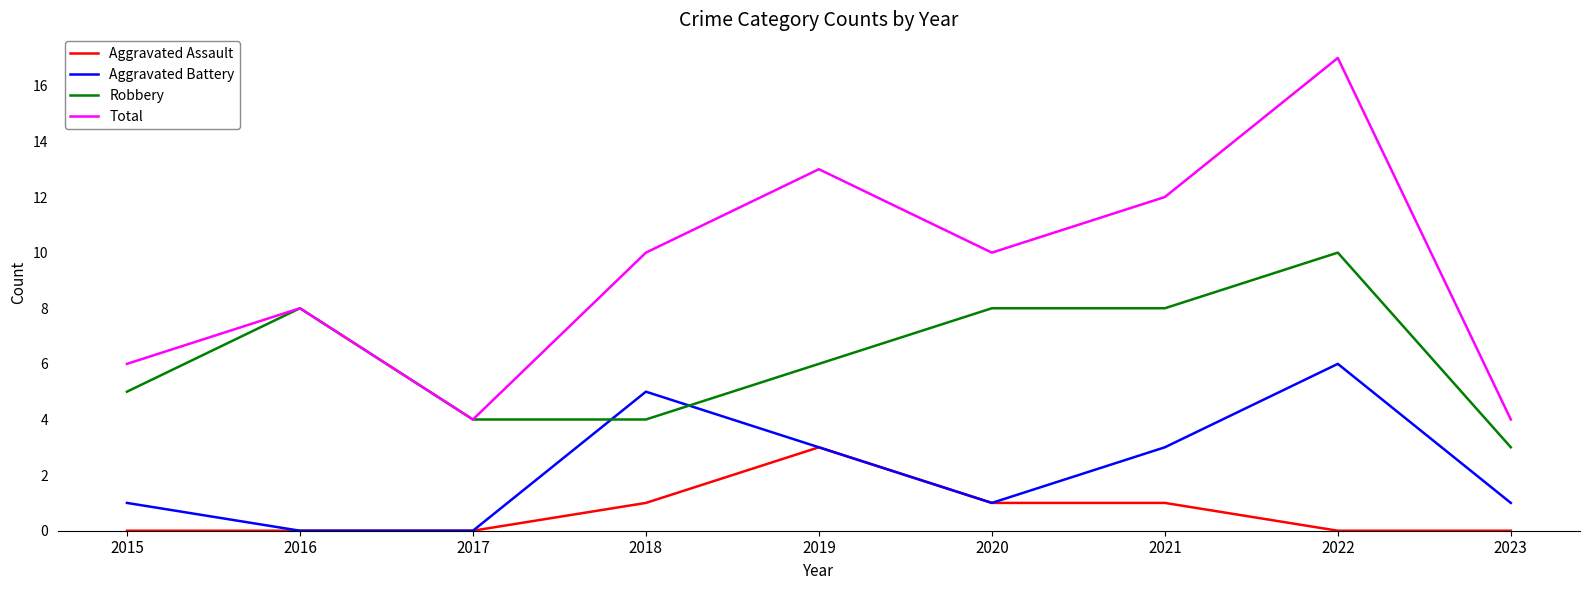

Which category has the lowest value in the Robbery series?

2023